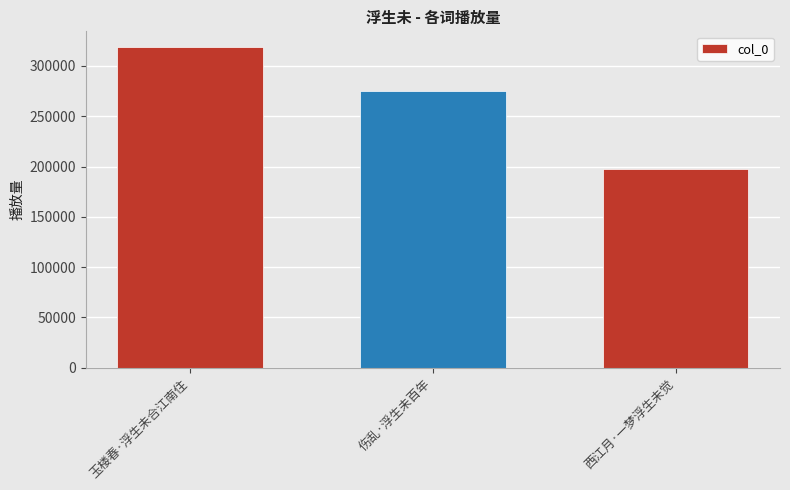

What is the change in value from 玉楼春·浮生未合江南住 to 伤乱·浮生未百年?

-43555